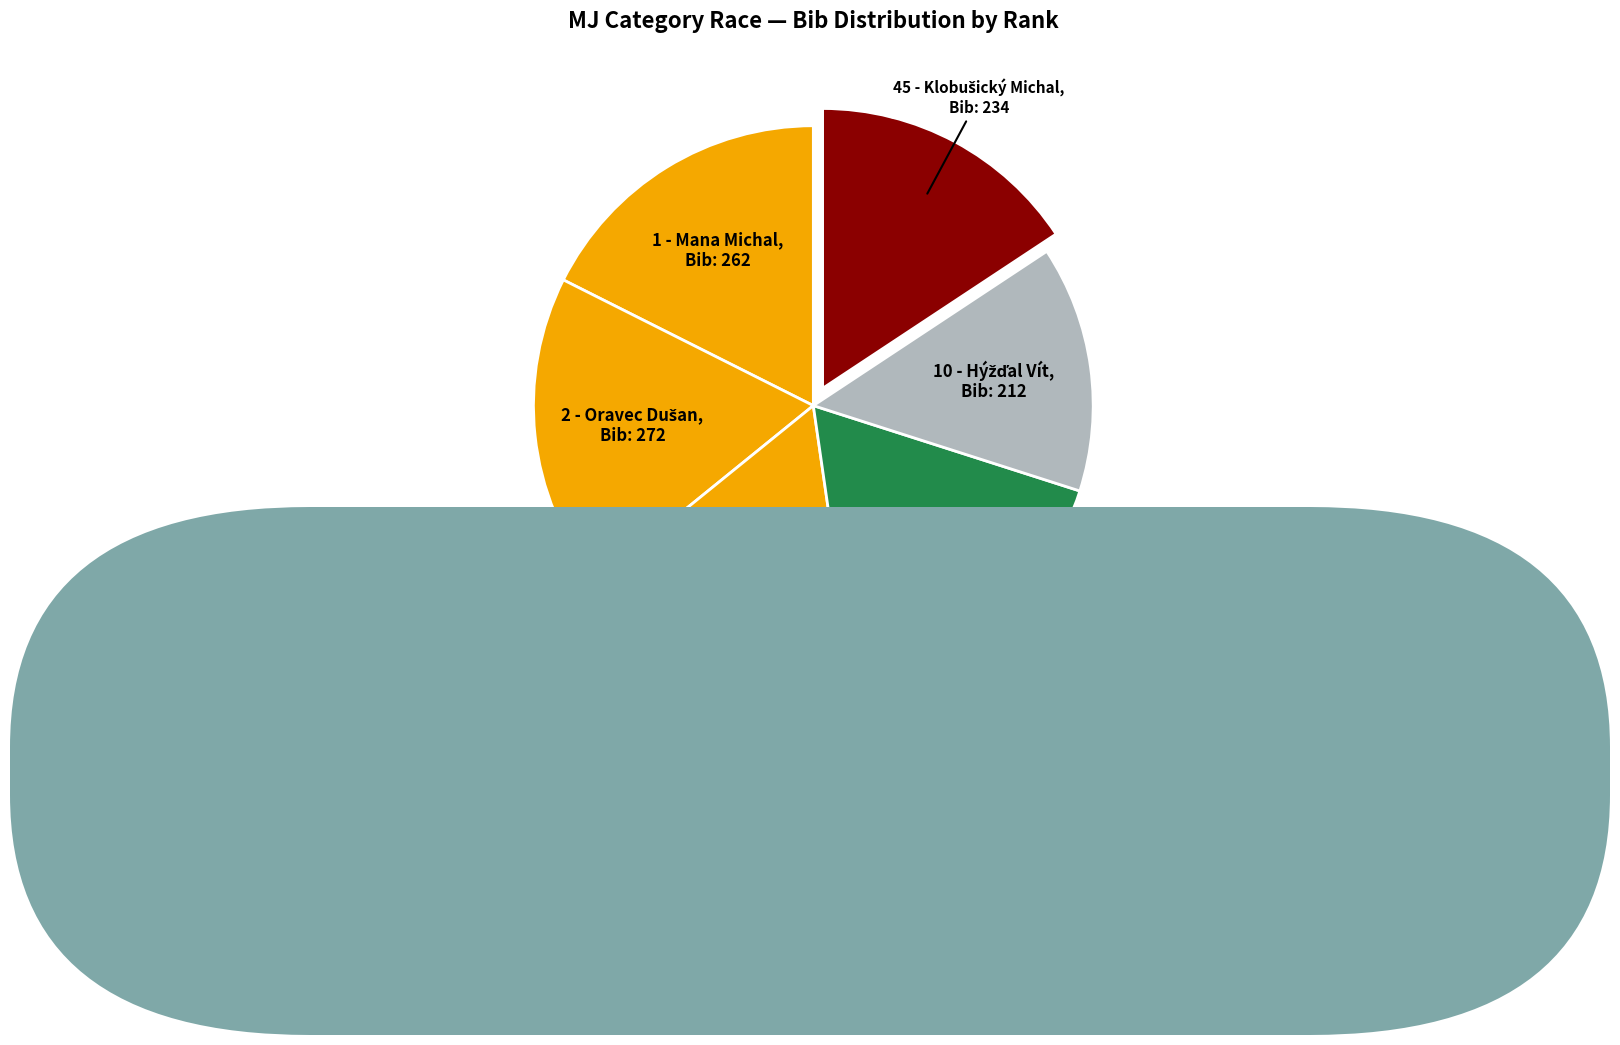

How many slices are in this pie chart?

6